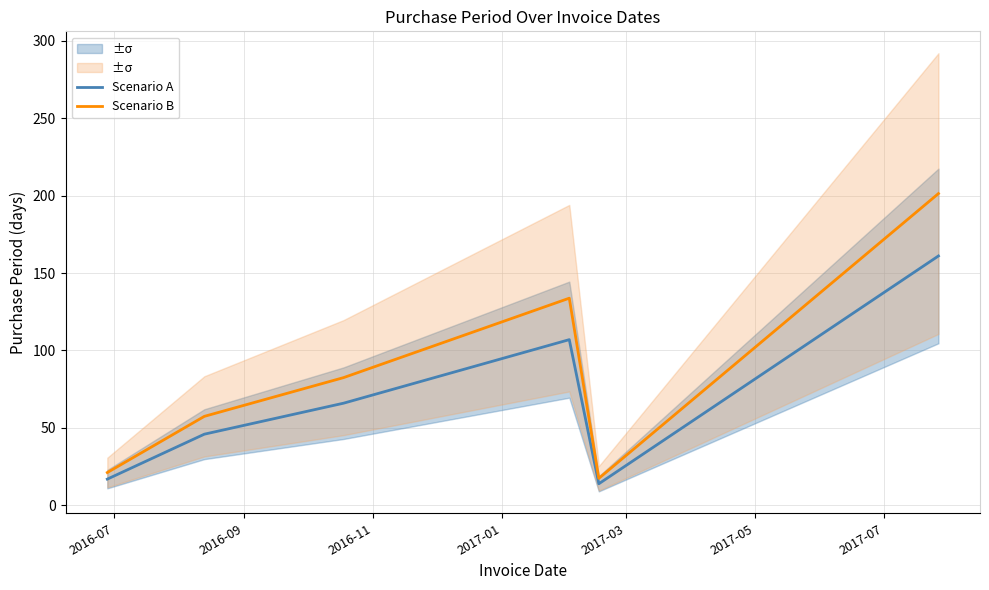

What is the minimum value for Scenario B?

17.5